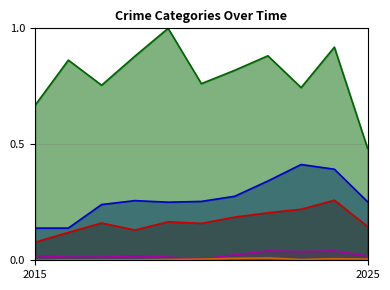

True or false: Aggravated Assault and Aggravated Battery cross at least once.

False